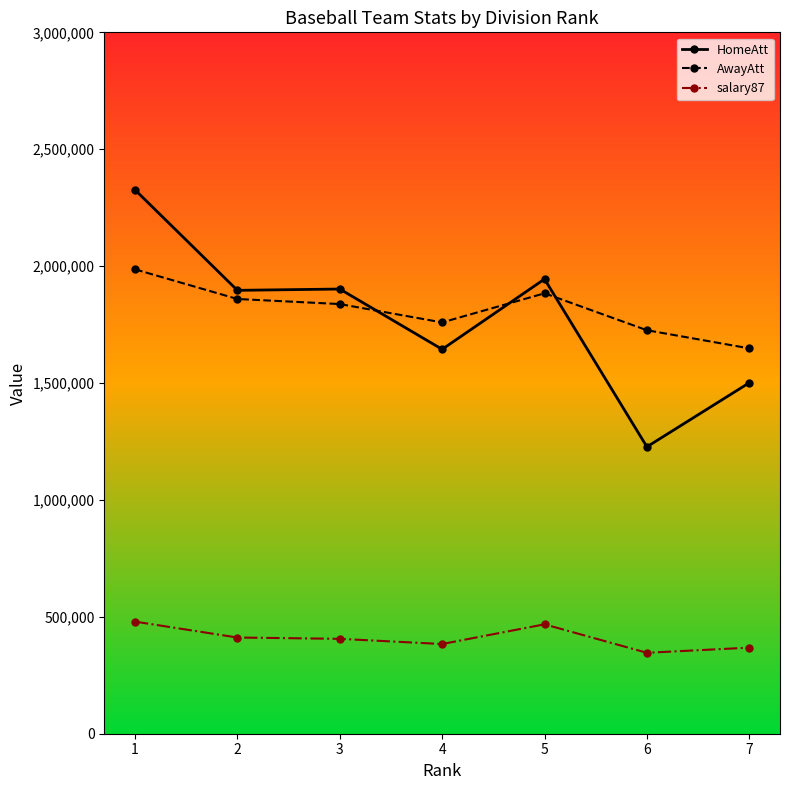

What is the difference between the highest and lowest values at 3?

1496159.5